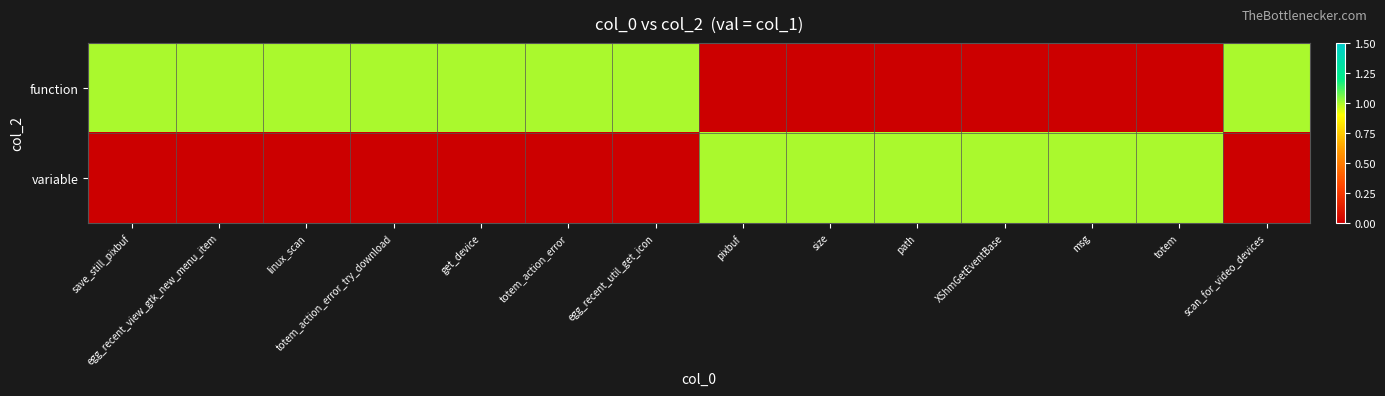

How many series are shown in this chart?

2